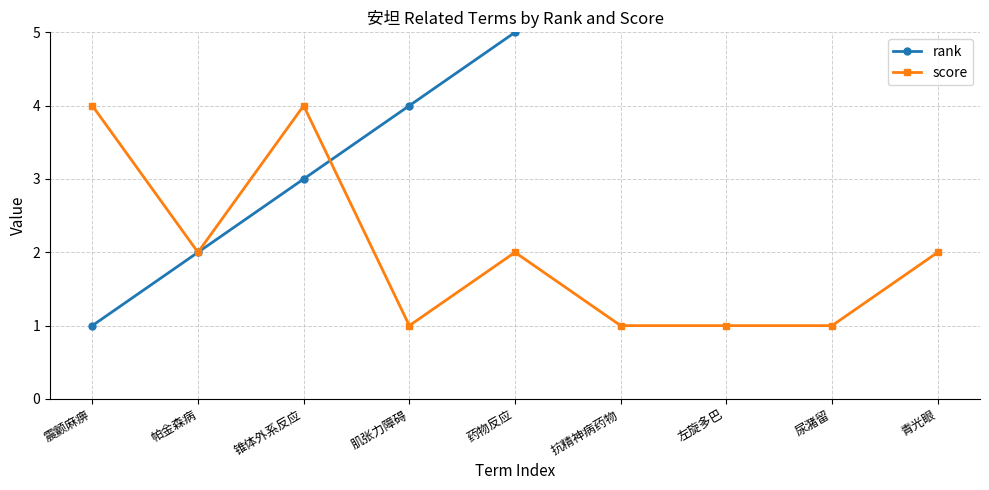

What is the average value of the rank series?

5